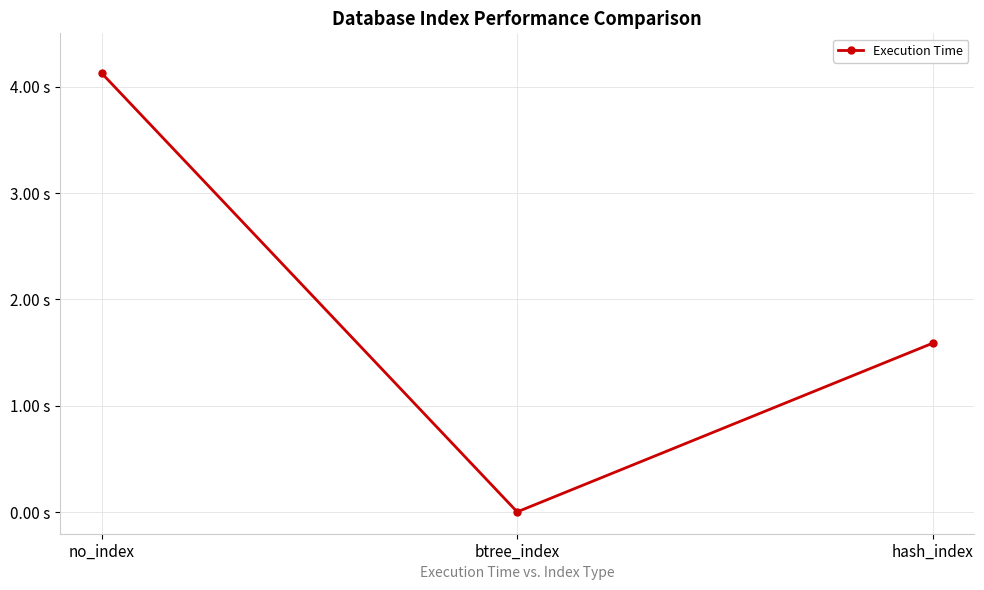

Does the chart have visible grid lines?

Yes